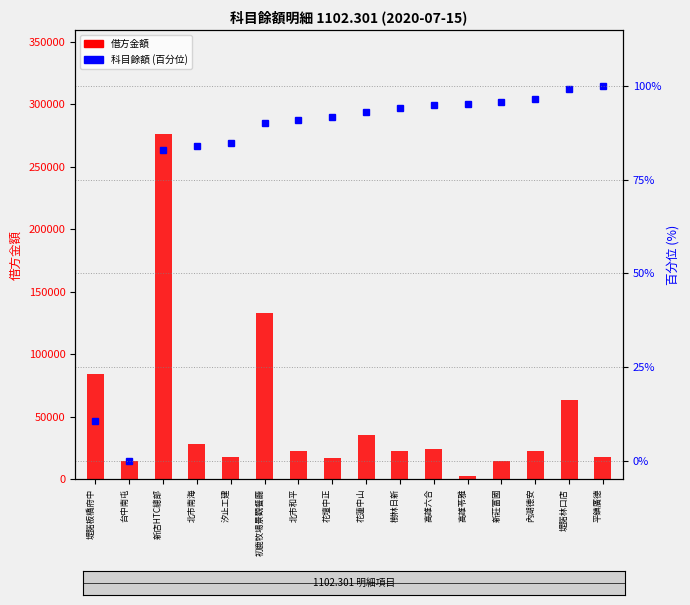

Which label corresponds to the largest value in the chart?

新店HTC總部